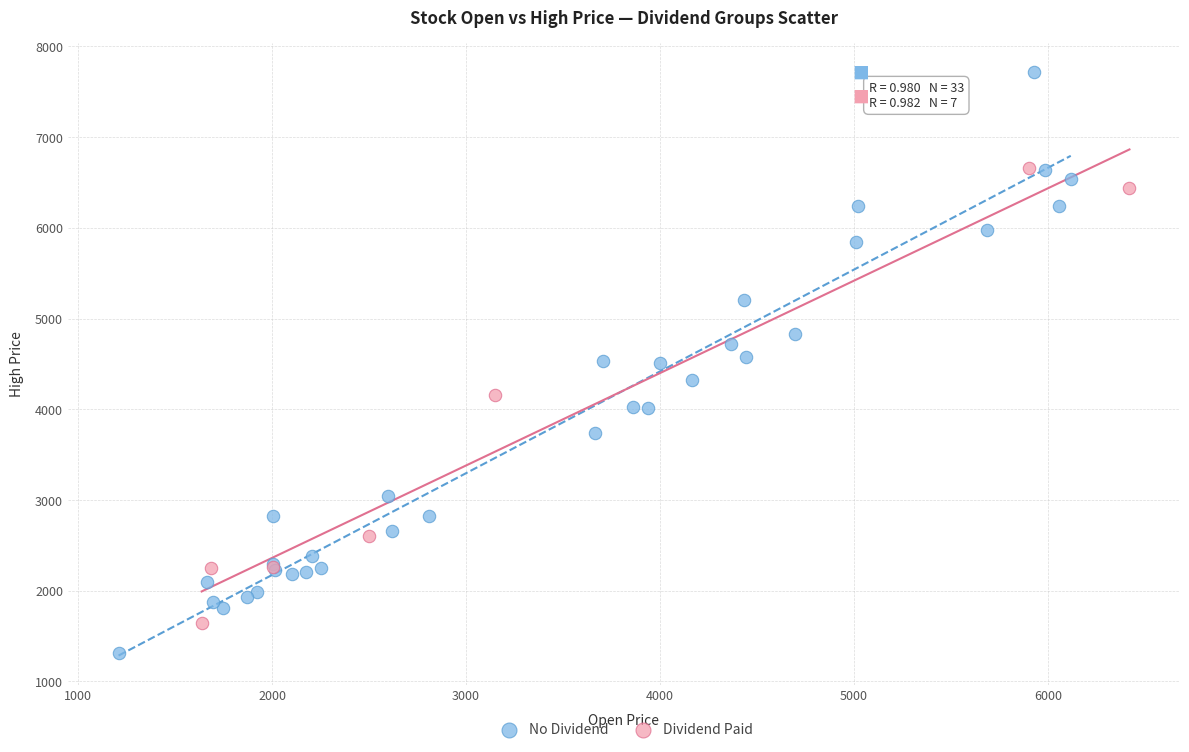

Which series reaches the maximum Y coordinate?

No Dividend